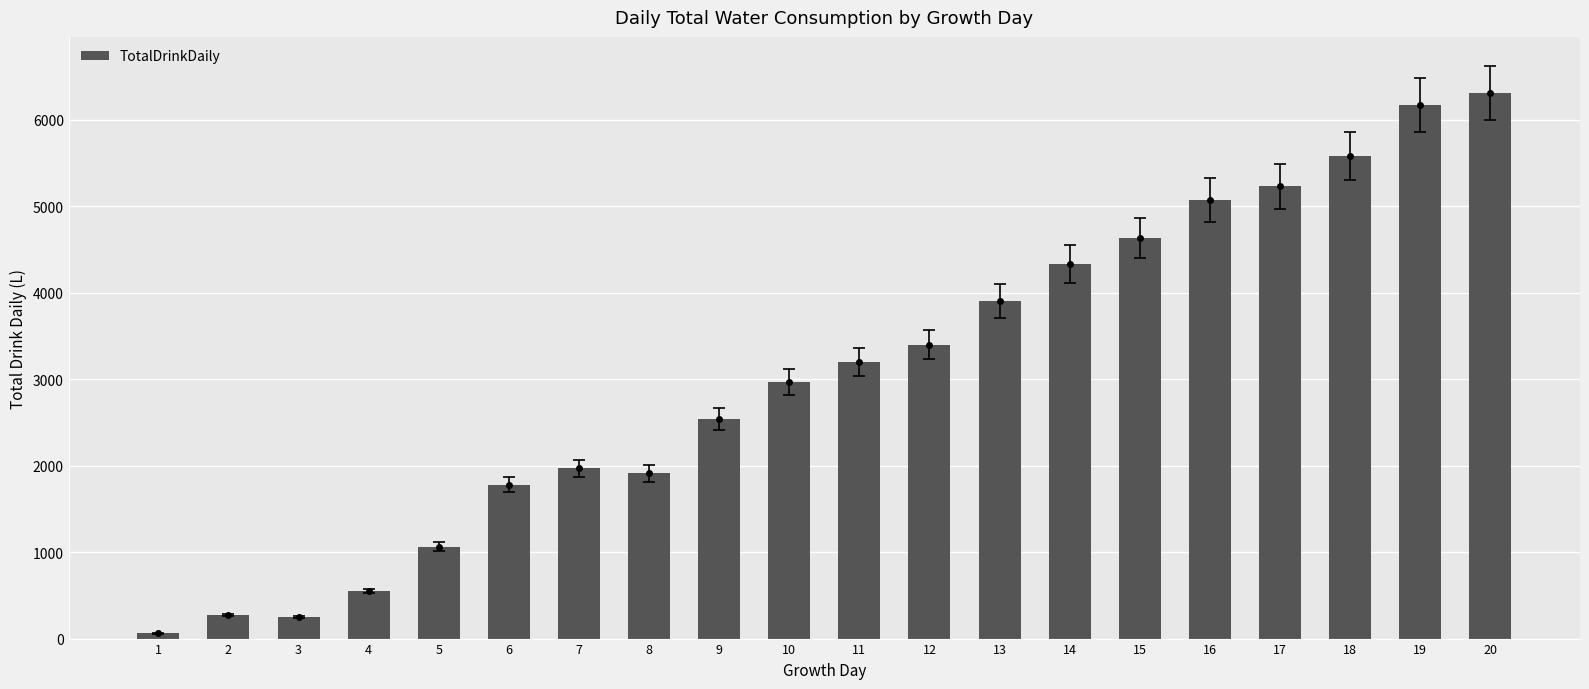

How many data points are less than 3200?

10